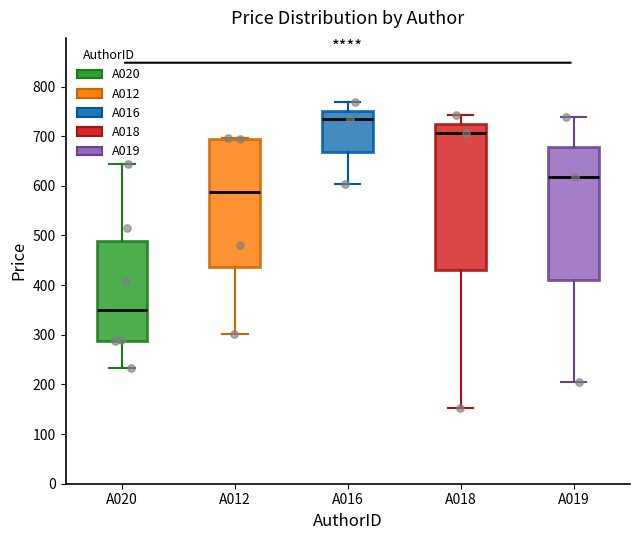

Which box's median line is the highest?

A016